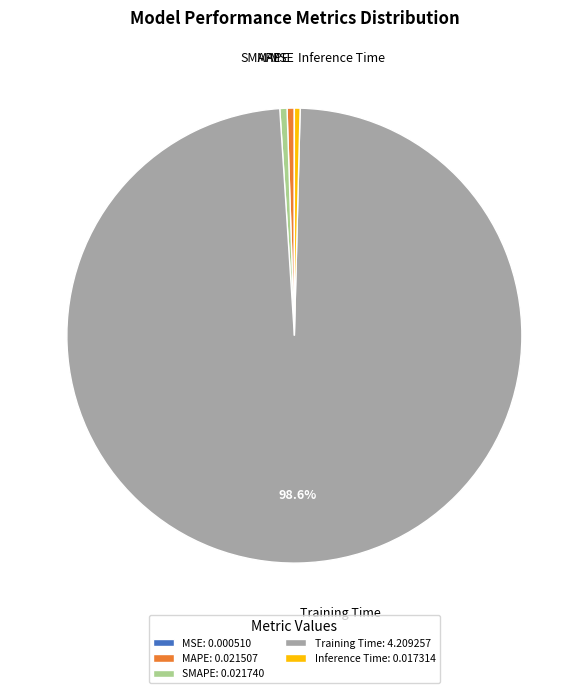

How much of the chart is everything except Training Time?

1.4%